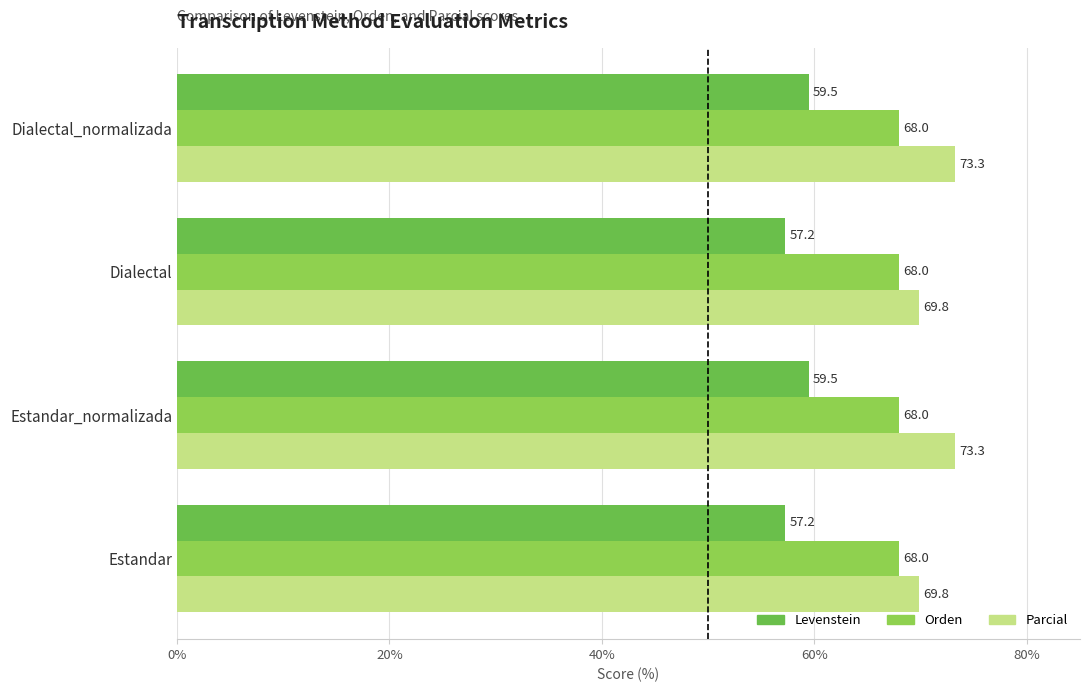

What are all the series names shown in the legend?

Levenstein, Orden, Parcial